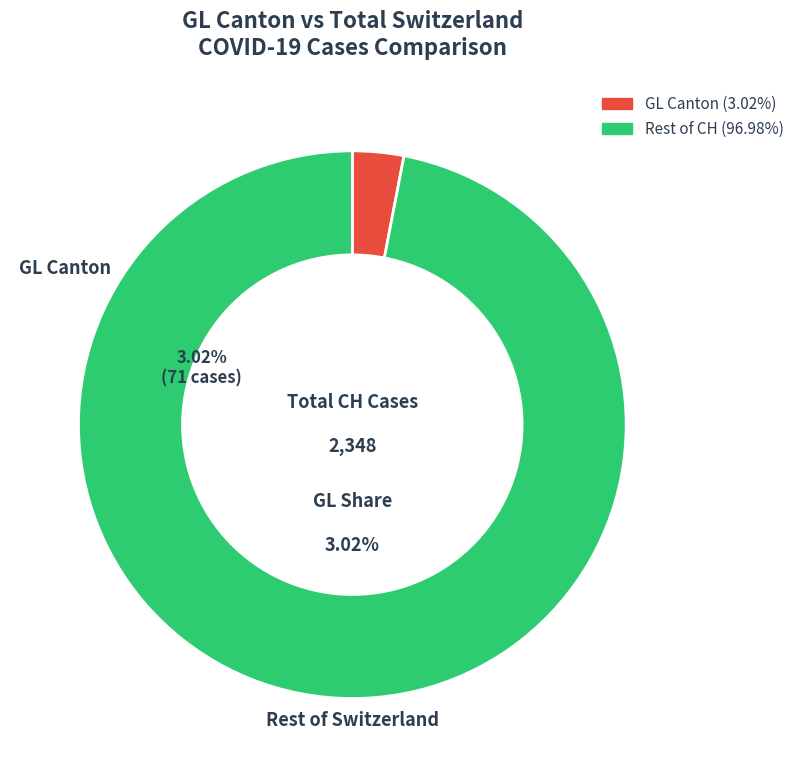

Does 2020-02-29 account for over 50% of the chart?

No